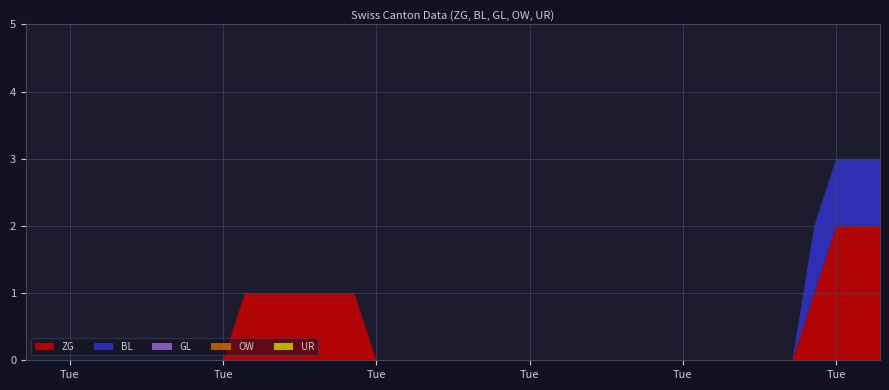

Reading right to left, what are all the values shown in this chart?

ZG: 2020-07-09=2	2020-07-08=2	2020-07-07=2	2020-07-06=1	2020-07-05=0	2020-07-04=0	2020-07-03=0	2020-07-02=0	2020-07-01=0	2020-06-30=0	2020-06-29=0	2020-06-28=0	2020-06-27=0	2020-06-26=0	2020-06-25=0	2020-06-24=0	2020-06-23=0	2020-06-22=0	2020-06-21=0	2020-06-20=0	2020-06-19=0	2020-06-18=0	2020-06-17=0	2020-06-16=0	2020-06-15=1	2020-06-14=1	2020-06-13=1	2020-06-12=1	2020-06-11=1	2020-06-10=1	2020-06-09=0	2020-06-08=0	2020-06-07=0	2020-06-06=0	2020-06-05=0	2020-06-04=0	2020-06-03=0	2020-06-02=0	2020-06-01=0	2020-05-31=0
BL: 2020-07-09=1	2020-07-08=1	2020-07-07=1	2020-07-06=1	2020-07-05=0	2020-07-04=0	2020-07-03=0	2020-07-02=0	2020-07-01=0	2020-06-30=0	2020-06-29=0	2020-06-28=0	2020-06-27=0	2020-06-26=0	2020-06-25=0	2020-06-24=0	2020-06-23=0	2020-06-22=0	2020-06-21=0	2020-06-20=0	2020-06-19=0	2020-06-18=0	2020-06-17=0	2020-06-16=0	2020-06-15=0	2020-06-14=0	2020-06-13=0	2020-06-12=0	2020-06-11=0	2020-06-10=0	2020-06-09=0	2020-06-08=0	2020-06-07=0	2020-06-06=0	2020-06-05=0	2020-06-04=0	2020-06-03=0	2020-06-02=0	2020-06-01=0	2020-05-31=0
GL: 2020-07-09=0	2020-07-08=0	2020-07-07=0	2020-07-06=0	2020-07-05=0	2020-07-04=0	2020-07-03=0	2020-07-02=0	2020-07-01=0	2020-06-30=0	2020-06-29=0	2020-06-28=0	2020-06-27=0	2020-06-26=0	2020-06-25=0	2020-06-24=0	2020-06-23=0	2020-06-22=0	2020-06-21=0	2020-06-20=0	2020-06-19=0	2020-06-18=0	2020-06-17=0	2020-06-16=0	2020-06-15=0	2020-06-14=0	2020-06-13=0	2020-06-12=0	2020-06-11=0	2020-06-10=0	2020-06-09=0	2020-06-08=0	2020-06-07=0	2020-06-06=0	2020-06-05=0	2020-06-04=0	2020-06-03=0	2020-06-02=0	2020-06-01=0	2020-05-31=0
OW: 2020-07-09=0	2020-07-08=0	2020-07-07=0	2020-07-06=0	2020-07-05=0	2020-07-04=0	2020-07-03=0	2020-07-02=0	2020-07-01=0	2020-06-30=0	2020-06-29=0	2020-06-28=0	2020-06-27=0	2020-06-26=0	2020-06-25=0	2020-06-24=0	2020-06-23=0	2020-06-22=0	2020-06-21=0	2020-06-20=0	2020-06-19=0	2020-06-18=0	2020-06-17=0	2020-06-16=0	2020-06-15=0	2020-06-14=0	2020-06-13=0	2020-06-12=0	2020-06-11=0	2020-06-10=0	2020-06-09=0	2020-06-08=0	2020-06-07=0	2020-06-06=0	2020-06-05=0	2020-06-04=0	2020-06-03=0	2020-06-02=0	2020-06-01=0	2020-05-31=0
UR: 2020-07-09=0	2020-07-08=0	2020-07-07=0	2020-07-06=0	2020-07-05=0	2020-07-04=0	2020-07-03=0	2020-07-02=0	2020-07-01=0	2020-06-30=0	2020-06-29=0	2020-06-28=0	2020-06-27=0	2020-06-26=0	2020-06-25=0	2020-06-24=0	2020-06-23=0	2020-06-22=0	2020-06-21=0	2020-06-20=0	2020-06-19=0	2020-06-18=0	2020-06-17=0	2020-06-16=0	2020-06-15=0	2020-06-14=0	2020-06-13=0	2020-06-12=0	2020-06-11=0	2020-06-10=0	2020-06-09=0	2020-06-08=0	2020-06-07=0	2020-06-06=0	2020-06-05=0	2020-06-04=0	2020-06-03=0	2020-06-02=0	2020-06-01=0	2020-05-31=0